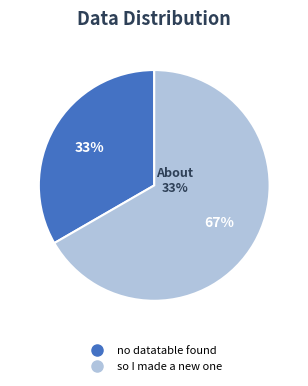

To the nearest percent, what percentage of the pie is so I made a new one?

67%